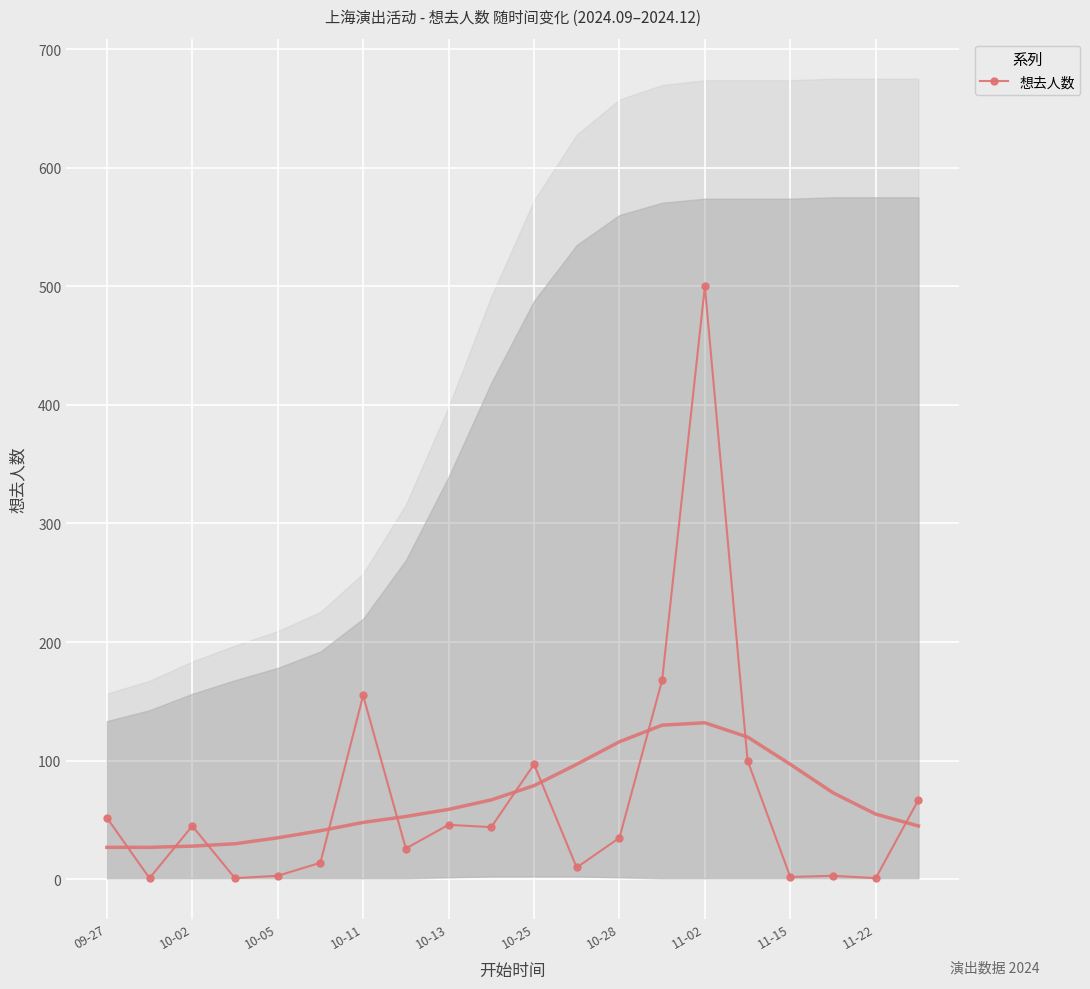

What is the difference between the maximum and minimum values?

499